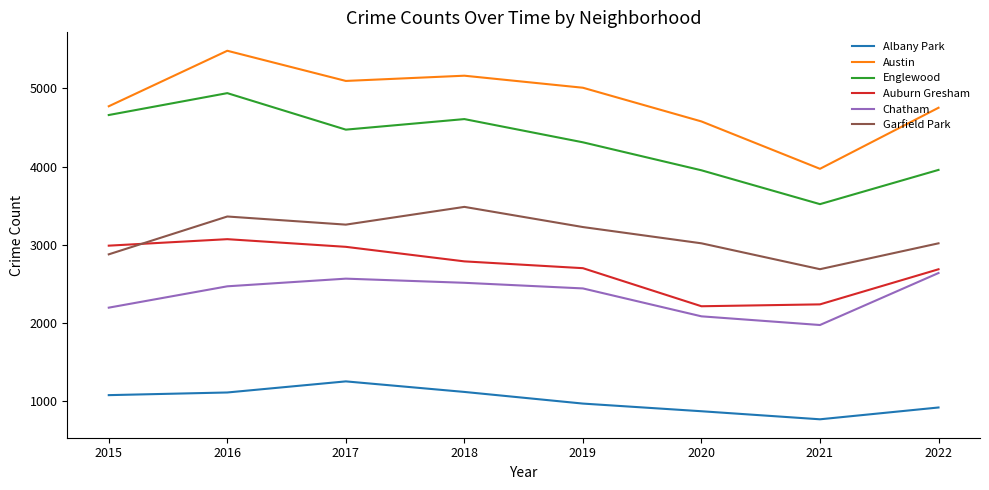

The value of Garfield Park at 2022 is 3018. True or false?

True